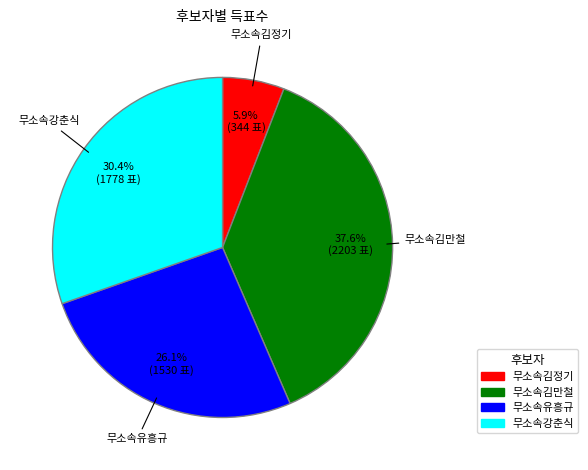

What percentage is the 무소속유흥규 slice, to the nearest percent?

26%